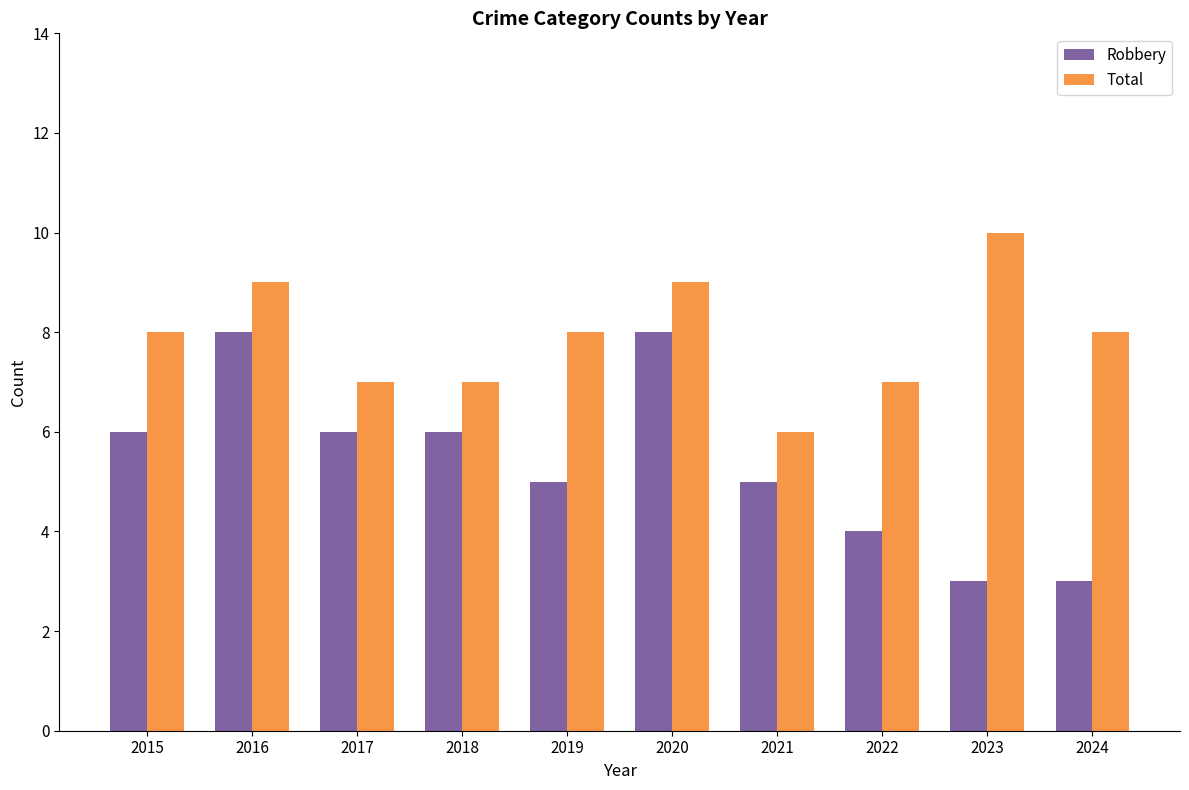

What value does the Robbery series have at 2024?

3